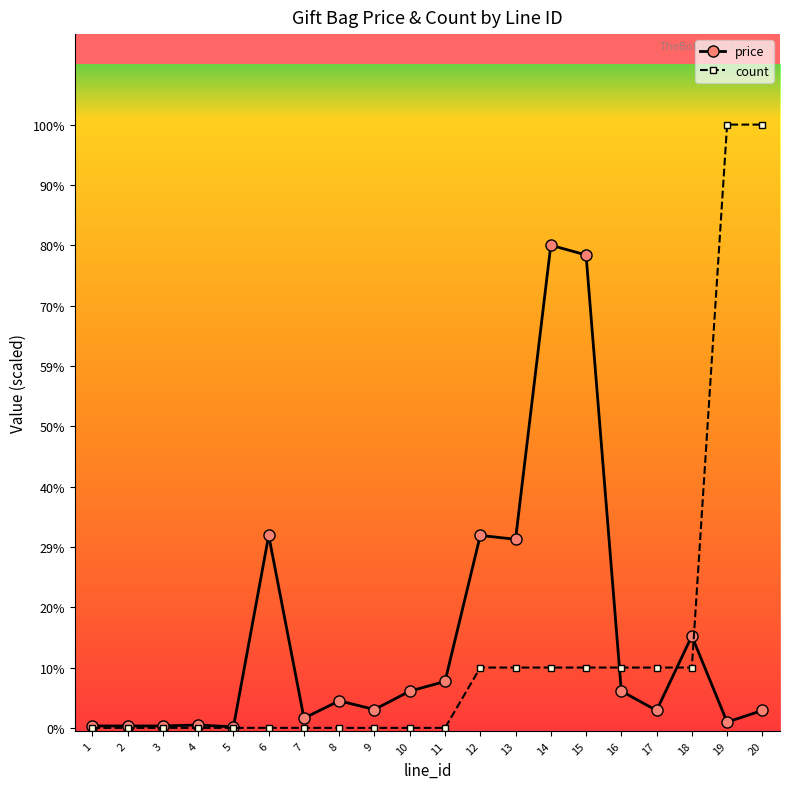

What are all the series names shown in the legend?

price, count